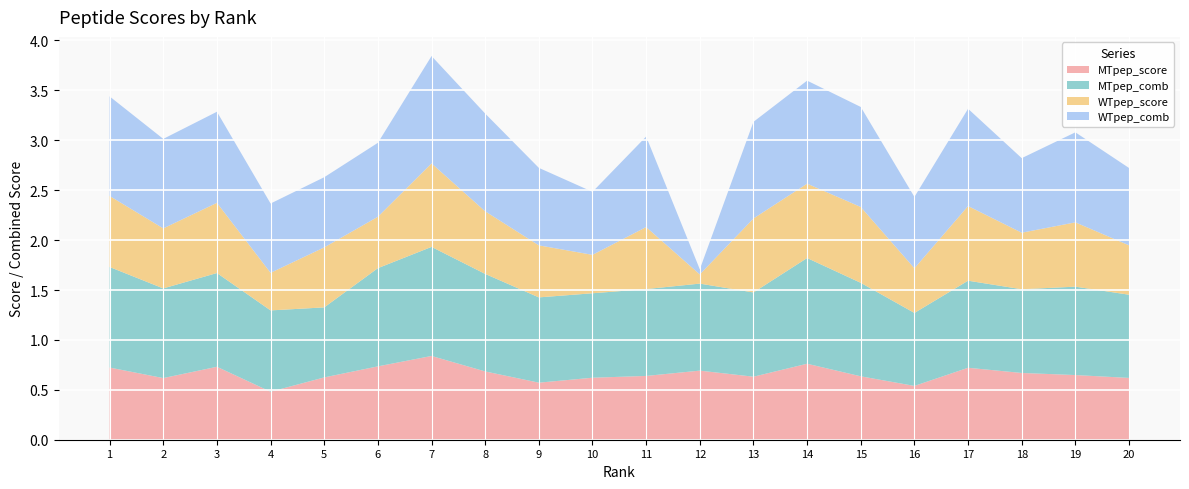

Reading left to right, transcribe all the data shown in this chart.

MTpep_score: 1=0.7	2=0.6	3=0.7	4=0.5	5=0.6	6=0.7	7=0.8	8=0.7	9=0.6	10=0.6	11=0.6	12=0.7	13=0.6	14=0.8	15=0.6	16=0.5	17=0.7	18=0.7	19=0.6	20=0.6
MTpep_comb: 1=1.0	2=0.9	3=0.9	4=0.8	5=0.7	6=1.0	7=1.1	8=1.0	9=0.9	10=0.8	11=0.9	12=0.9	13=0.8	14=1.1	15=0.9	16=0.7	17=0.9	18=0.8	19=0.9	20=0.8
WTpep_score: 1=0.7	2=0.6	3=0.7	4=0.4	5=0.6	6=0.5	7=0.8	8=0.6	9=0.5	10=0.4	11=0.6	12=0.1	13=0.7	14=0.7	15=0.8	16=0.4	17=0.7	18=0.6	19=0.6	20=0.5
WTpep_comb: 1=1.0	2=0.9	3=0.9	4=0.7	5=0.7	6=0.7	7=1.1	8=1.0	9=0.8	10=0.6	11=0.9	12=0.1	13=1.0	14=1.0	15=1.0	16=0.7	17=1.0	18=0.7	19=0.9	20=0.8